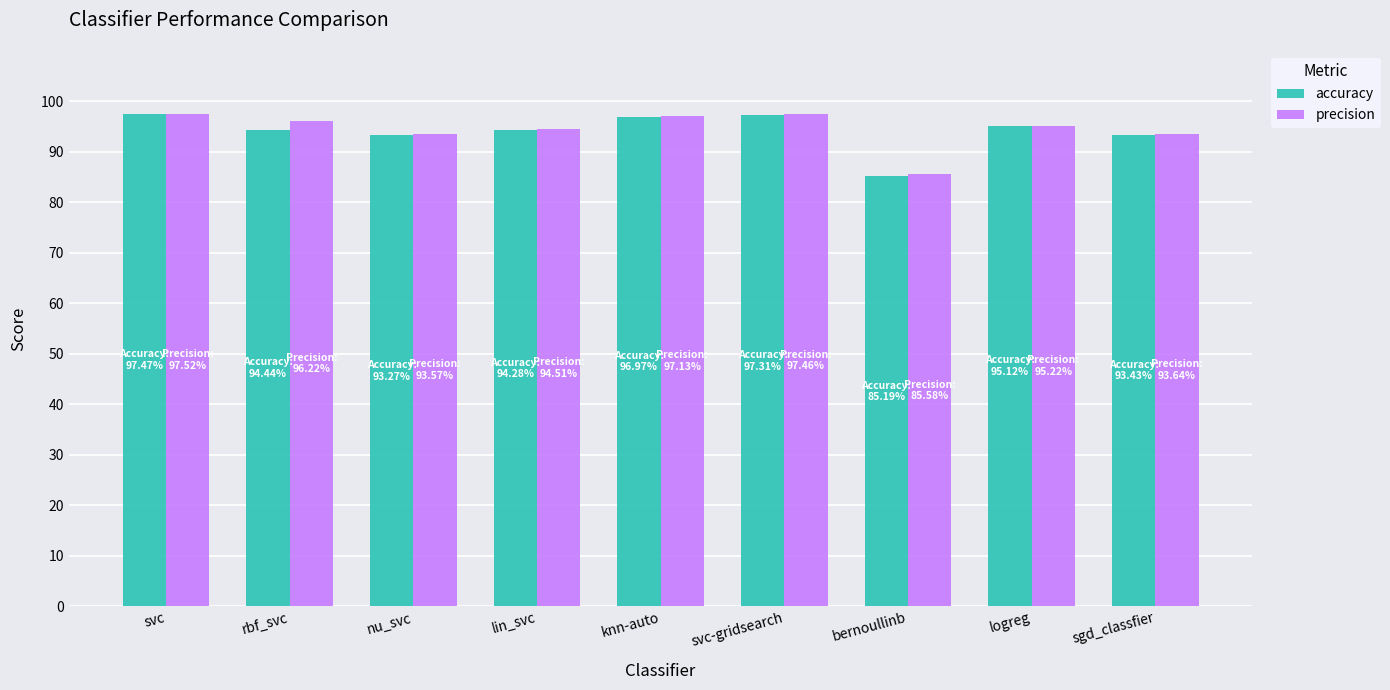

What is the label of the 1st bar from the left?

svc